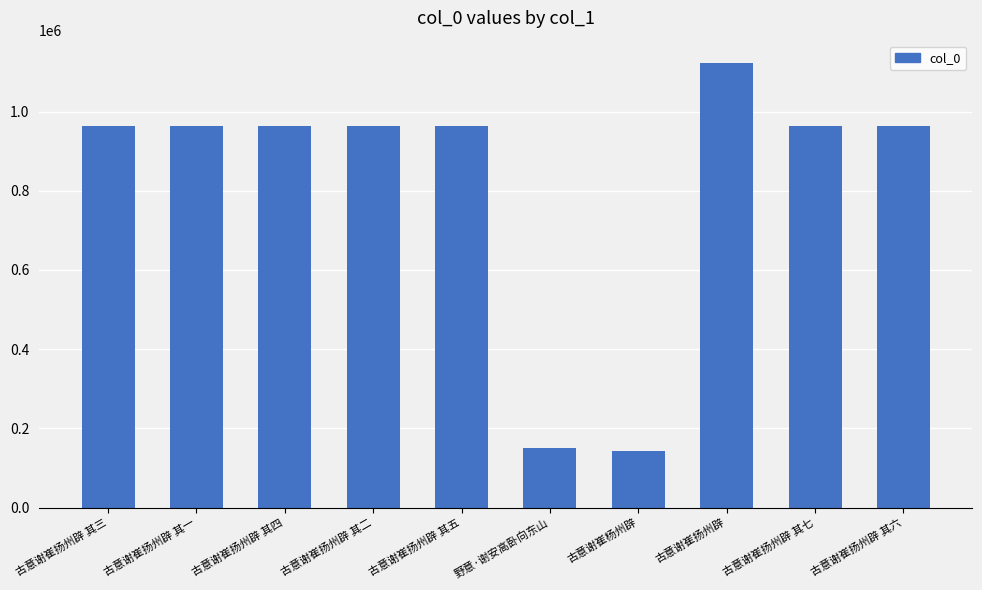

Between 古意谢崔扬州辟 and 古意谢崔扬州辟 其一, which is larger?

古意谢崔扬州辟